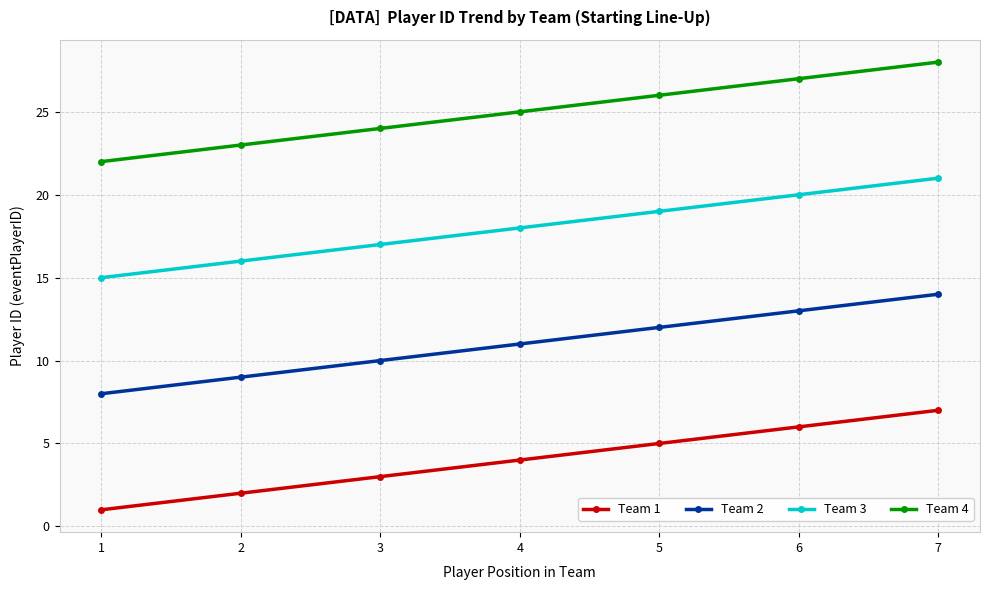

Does the chart display data point markers on the line(s)?

Yes